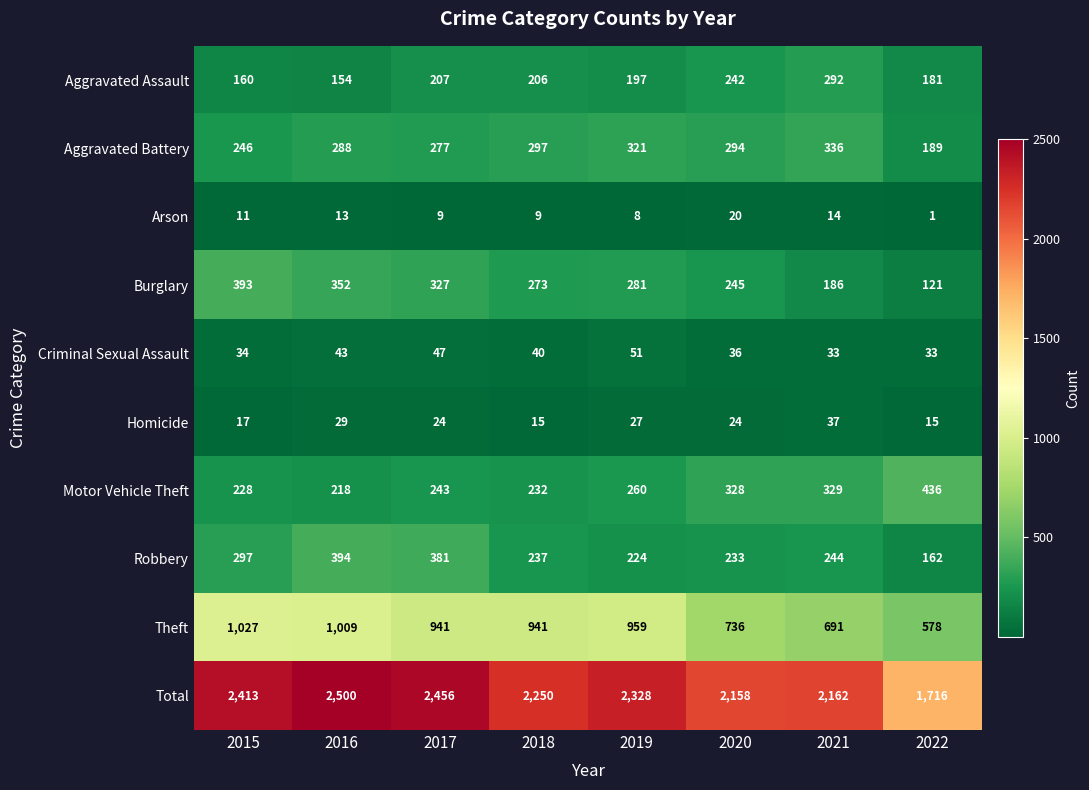

What is the minimum value shown in the chart?

1